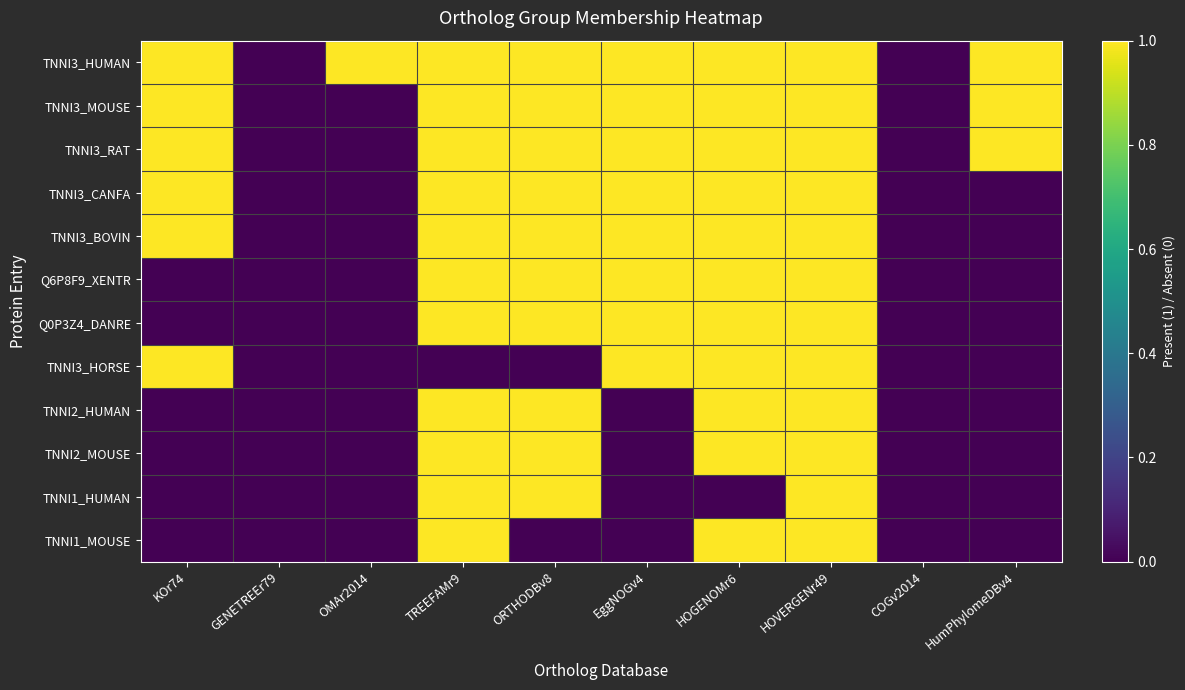

Count the number of categories in the chart.

10